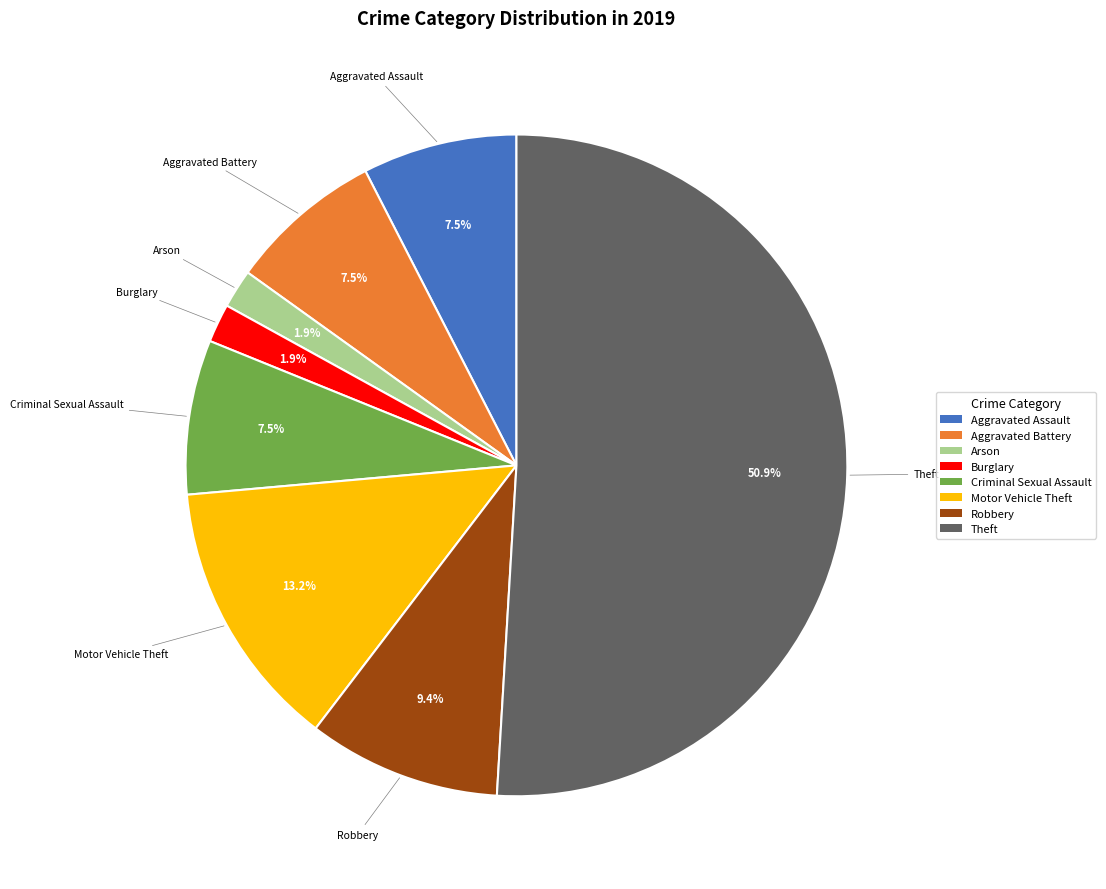

To the nearest percent, what is the difference between the largest and smallest slice percentages?

49%